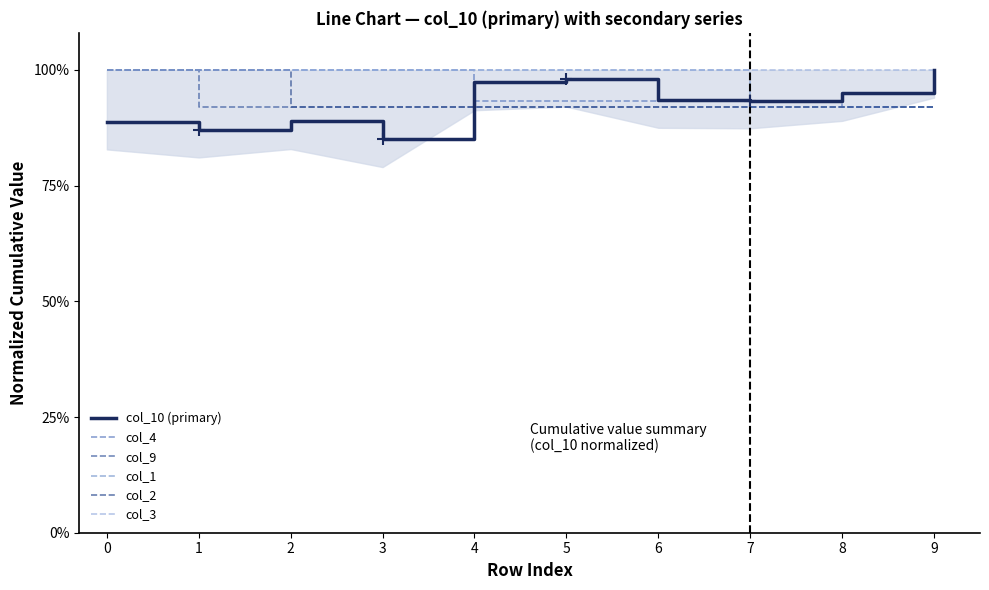

What is the maximum value shown in the chart?

1.0